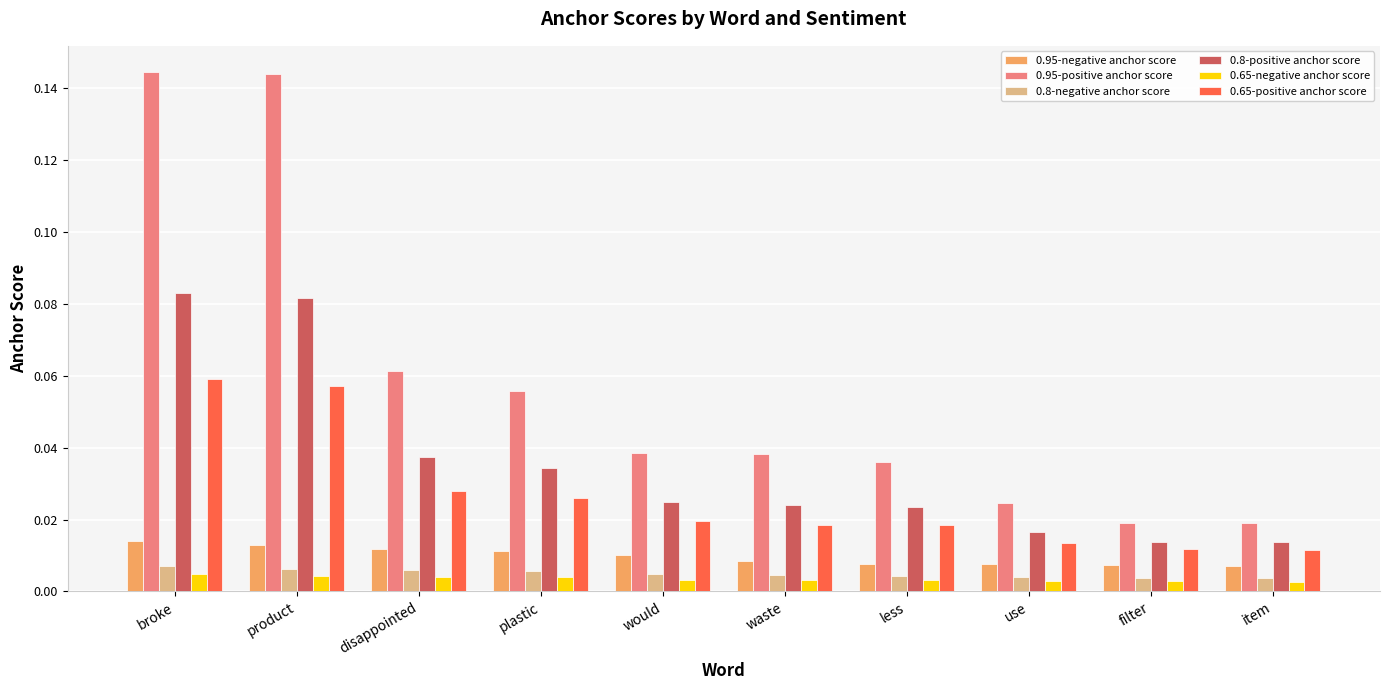

Does the chart contain stacked bars?

No